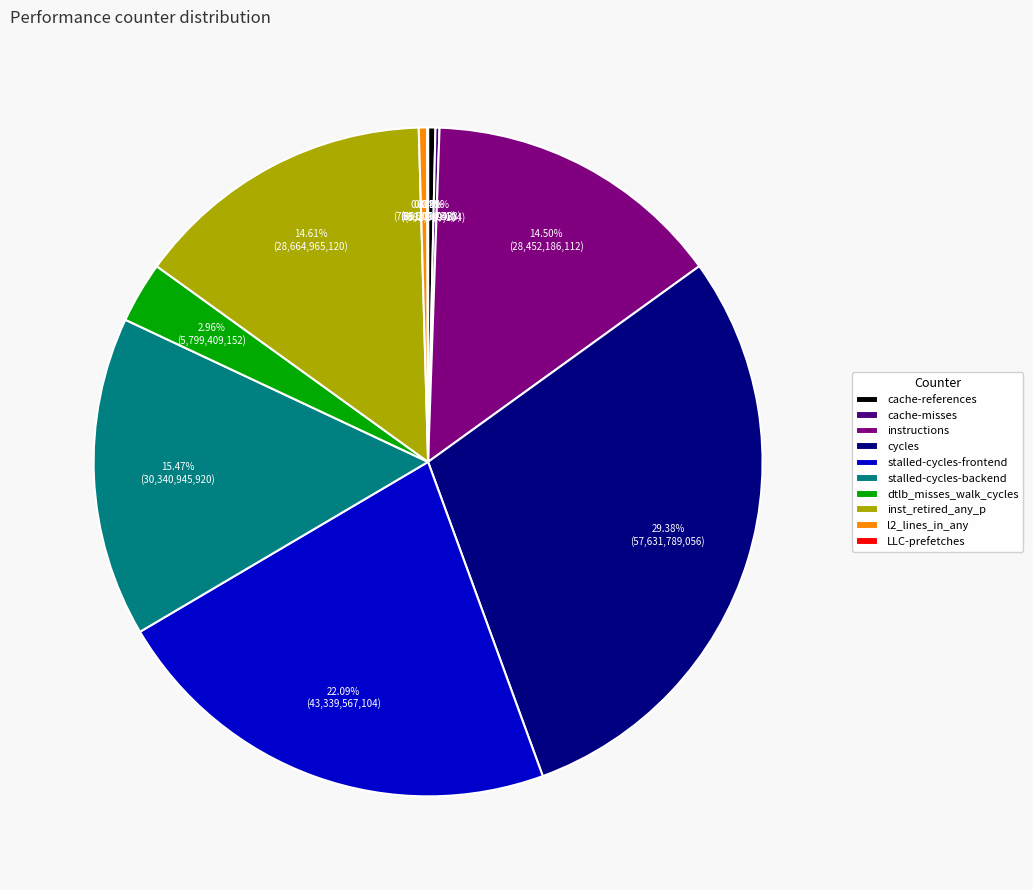

To the nearest percent, what is the difference between the stalled-cycles-frontend and cycles slice percentages?

7%